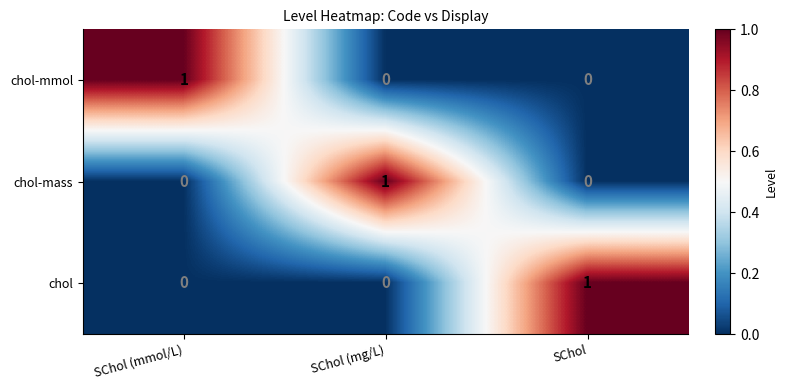

Is it true that chol-mmol equals 1 at SChol (mmol/L)?

True